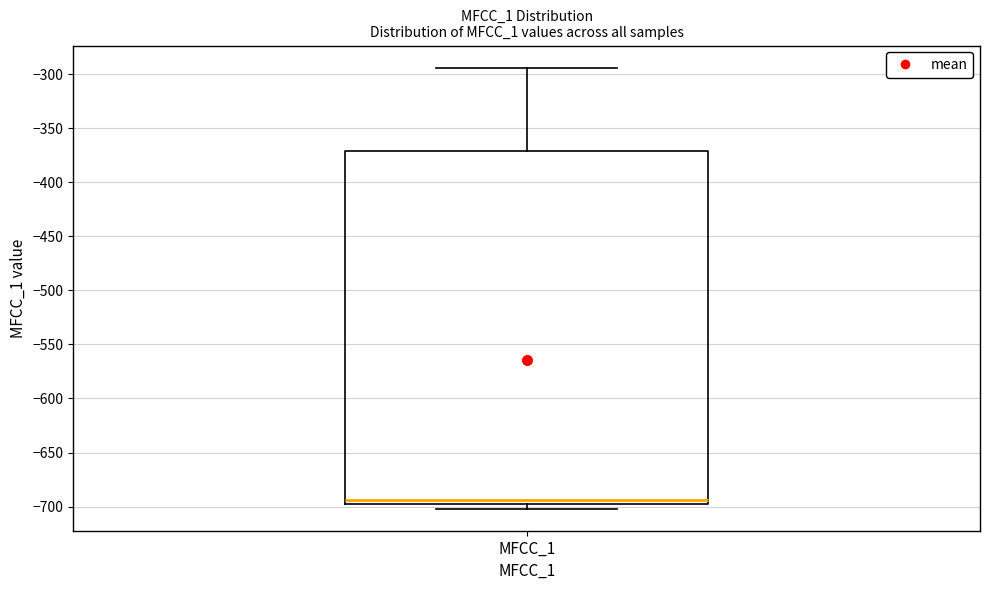

Where is the upper edge of the box for MFCC_1 on the y-axis? The values are not printed on the chart, so give them approximately, as read against the axis.

-370